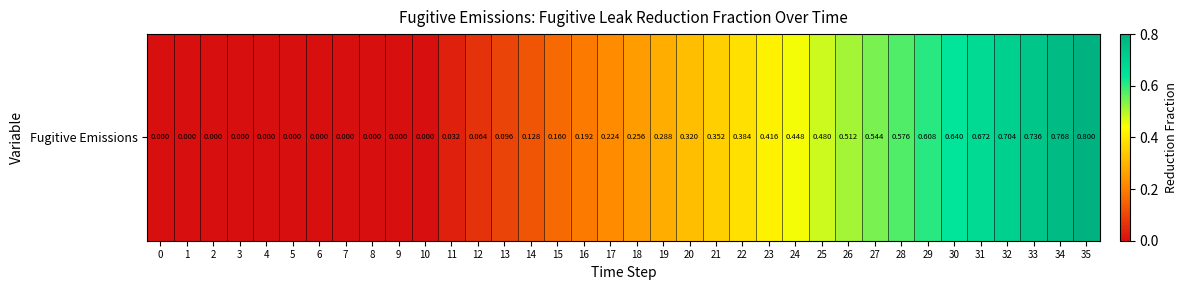

Which category has the highest value across all series?

35